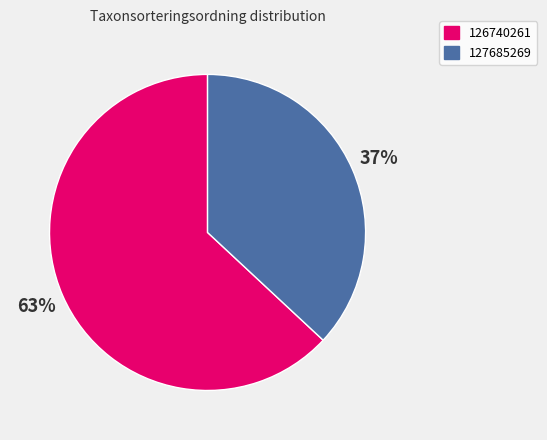

Which category accounts for the majority?

126740261